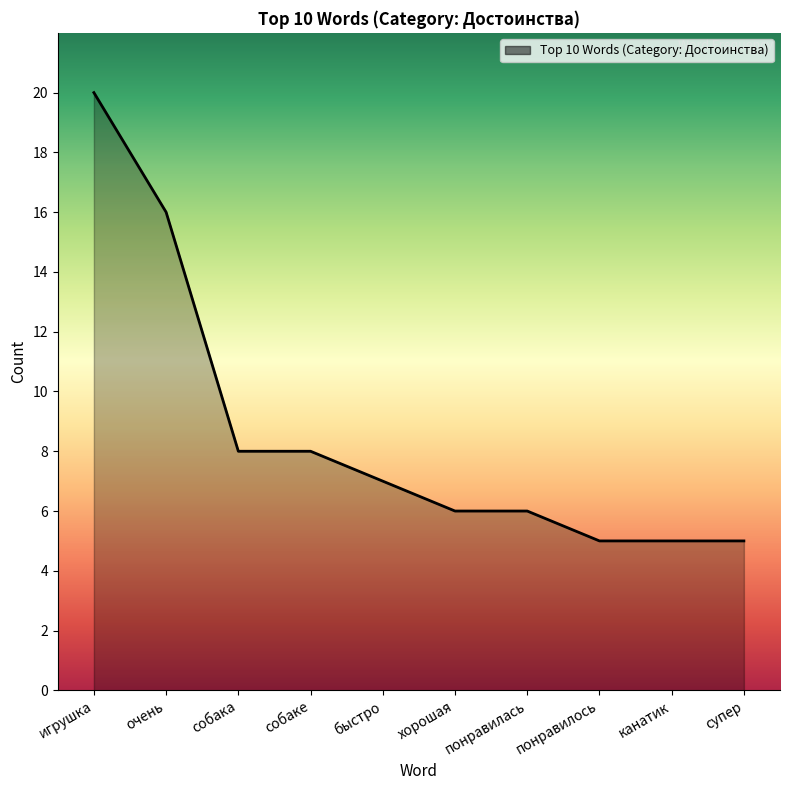

What position from the left is понравилось?

8